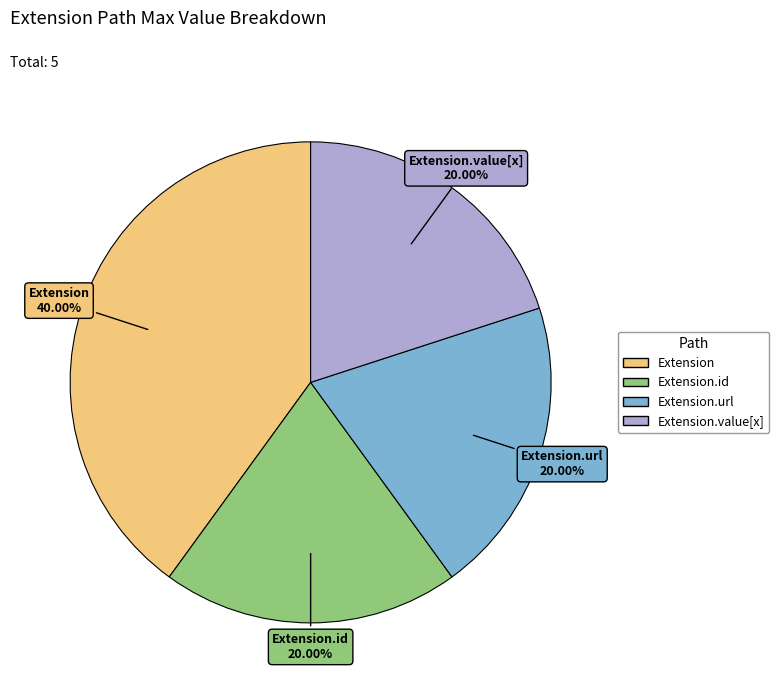

Is there any slice that represents more than half of the pie?

No